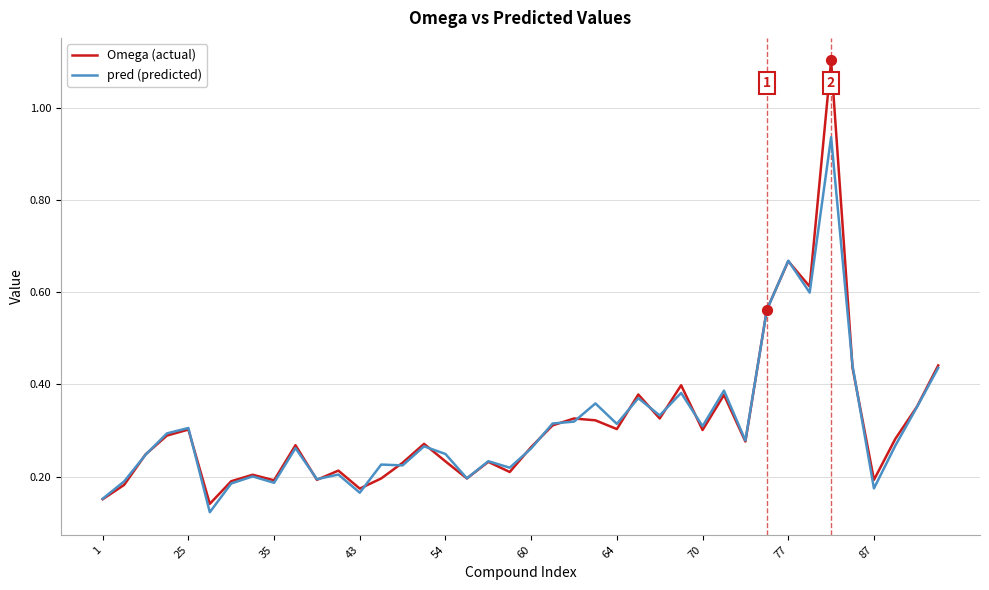

Which series has the largest range (max minus min)?

Omega (actual)